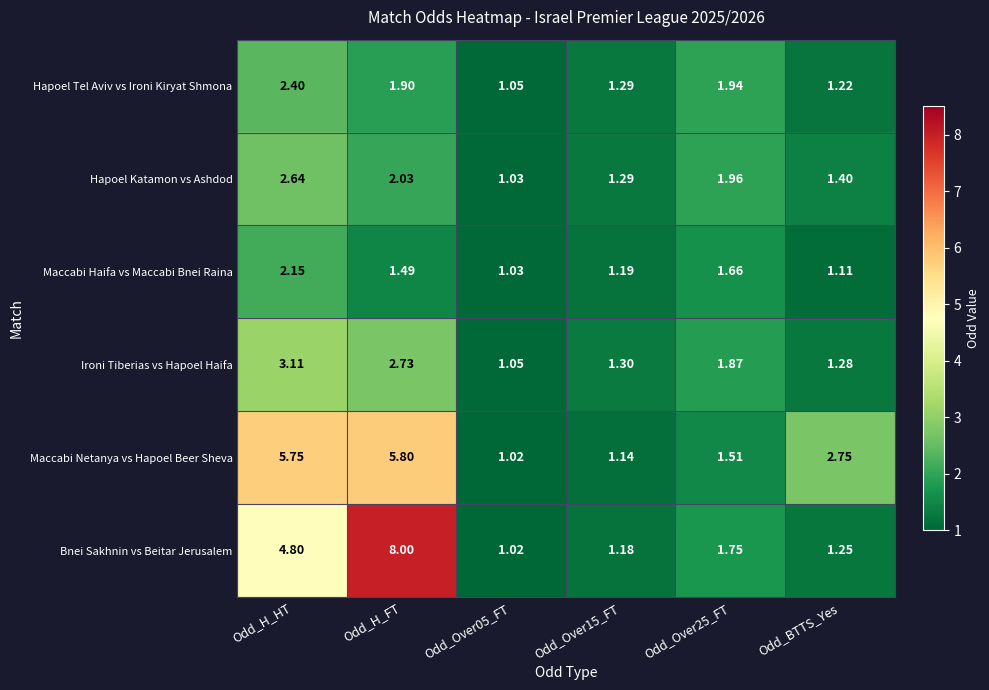

Which series changed the most between Odd_H_FT and Odd_Over25_FT?

Bnei Sakhnin vs Beitar Jerusalem